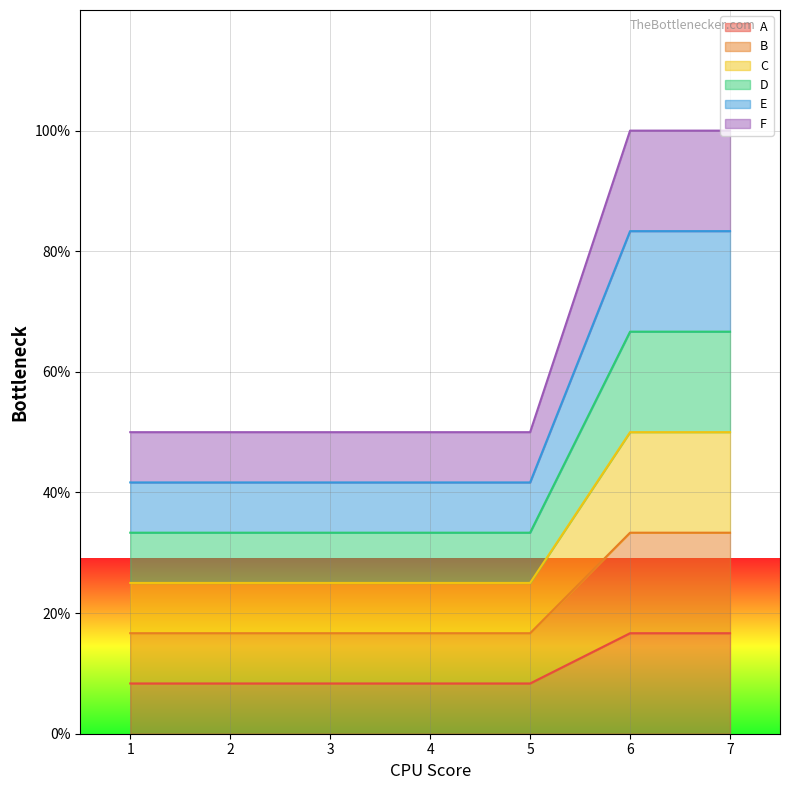

The value of A at 2 is 1. True or false?

False